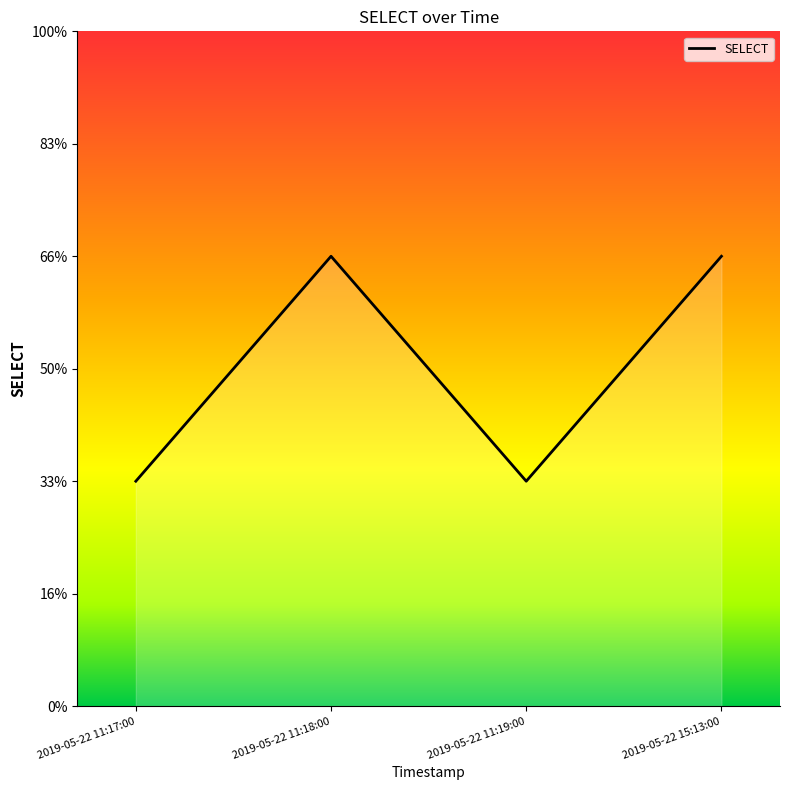

Does the chart display data point markers on the line(s)?

No